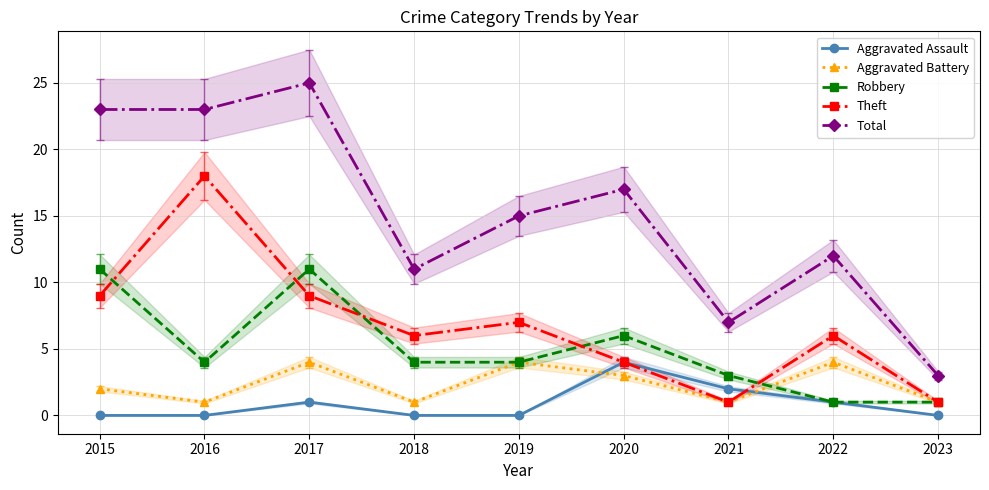

Count the number of data series in this chart.

5